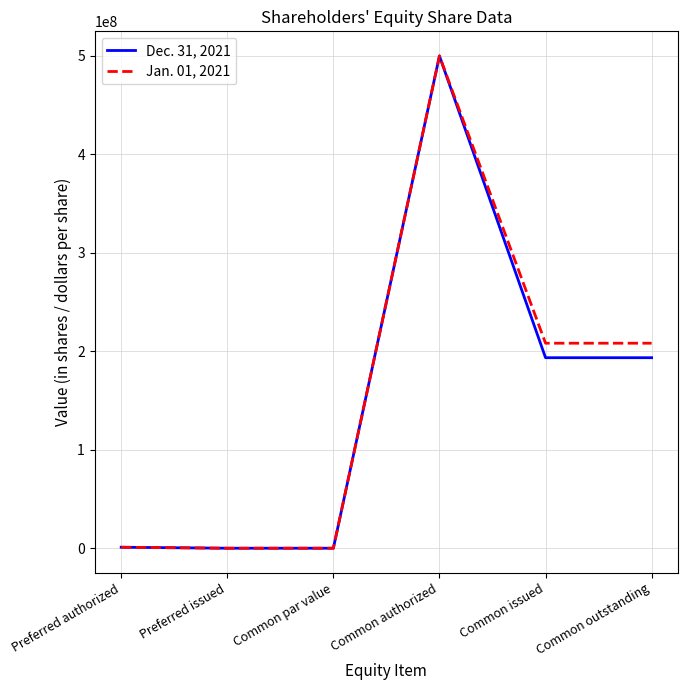

Is the value of Jan. 01, 2021 at Common outstanding greater than the value of Dec. 31, 2021 at Common authorized?

No